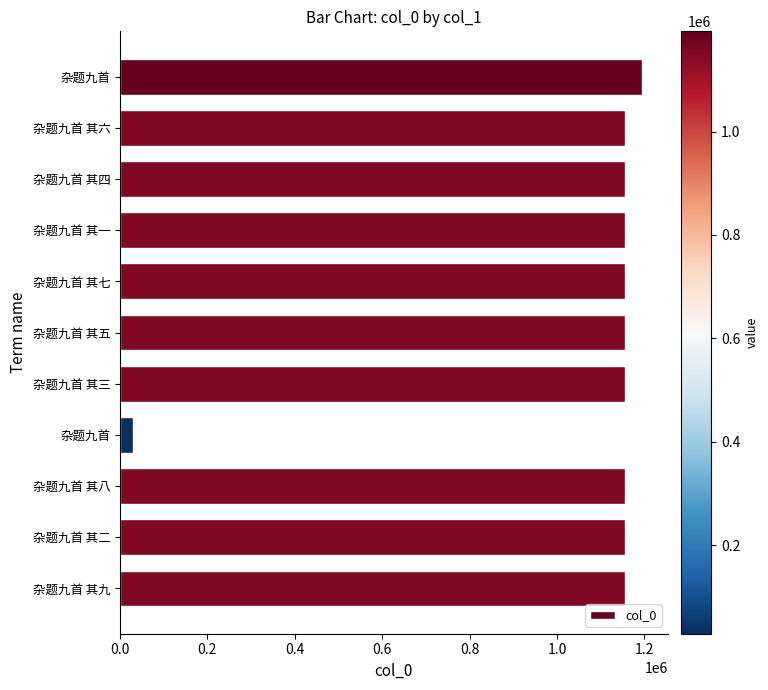

How many categories are shown in the chart?

11